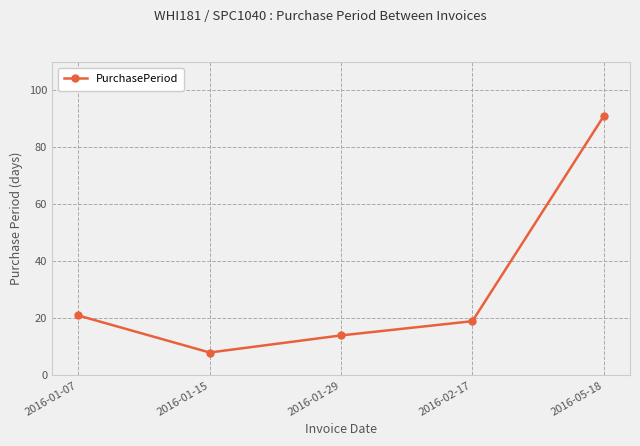

Is this an area chart (filled region under the line)?

No